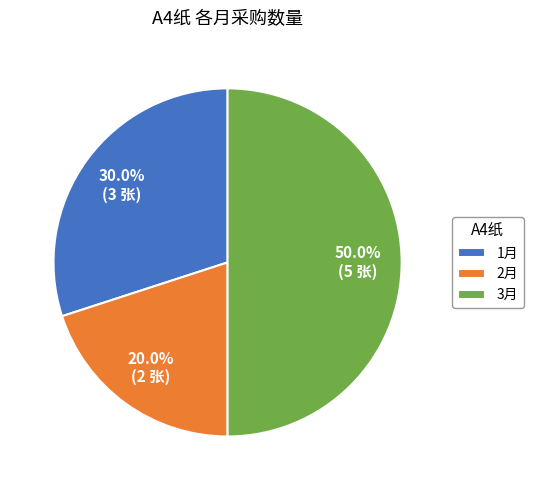

To the nearest percent, what percentage of the pie is 3月?

50%